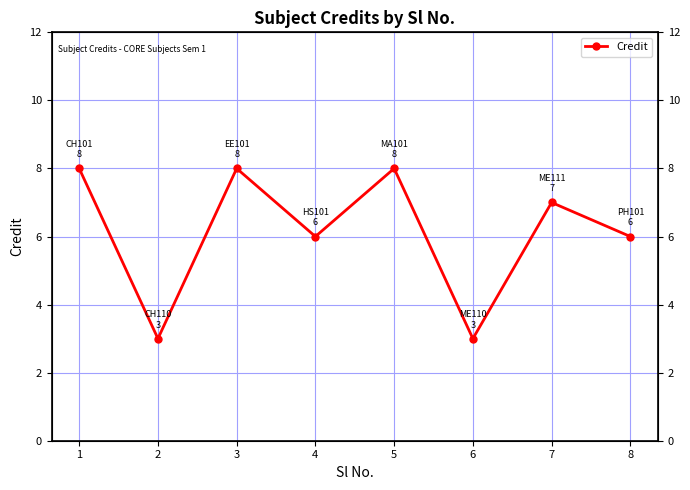

True or false: the data has more than 2 interior local peaks.

True